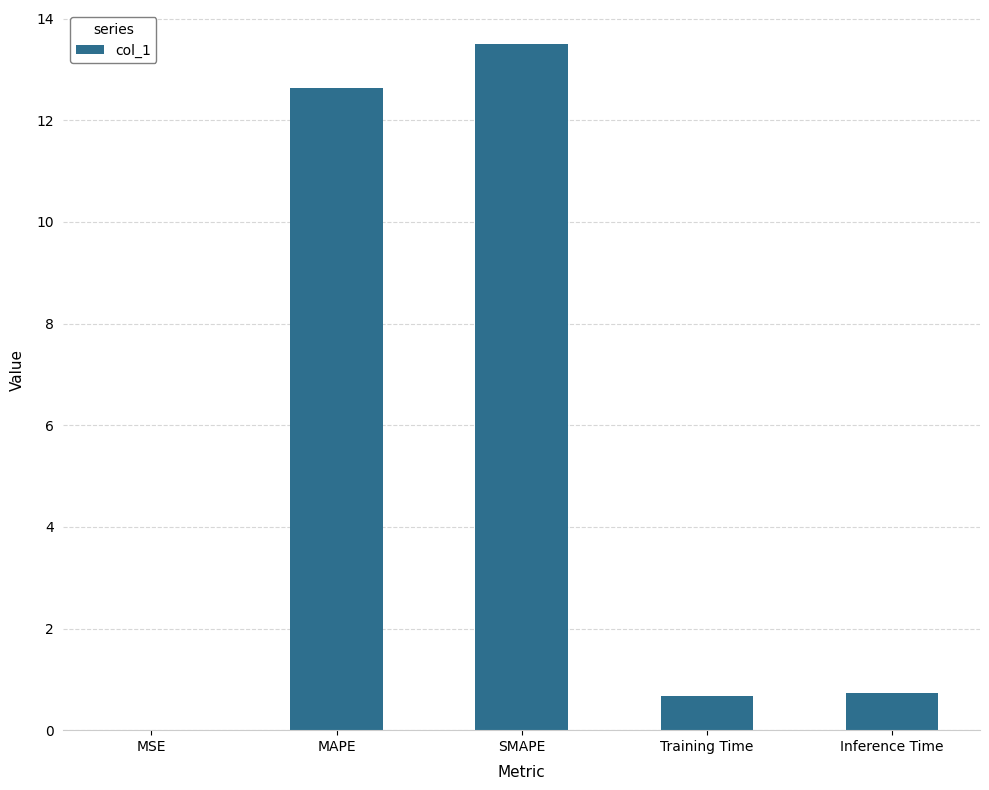

Is it true that the value at SMAPE is 24.3?

False